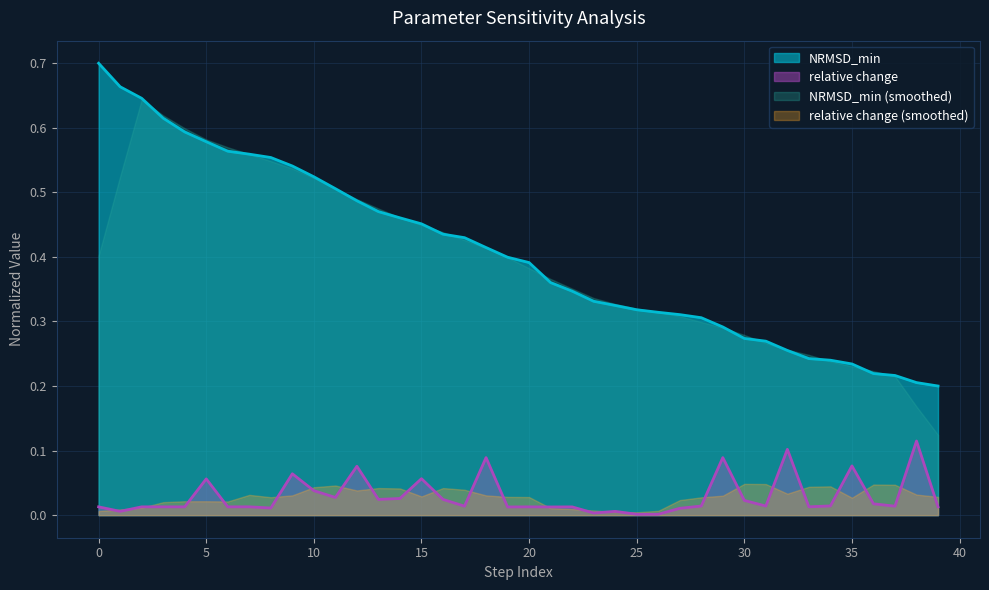

At which category does the chart reach its minimum across all series?

25